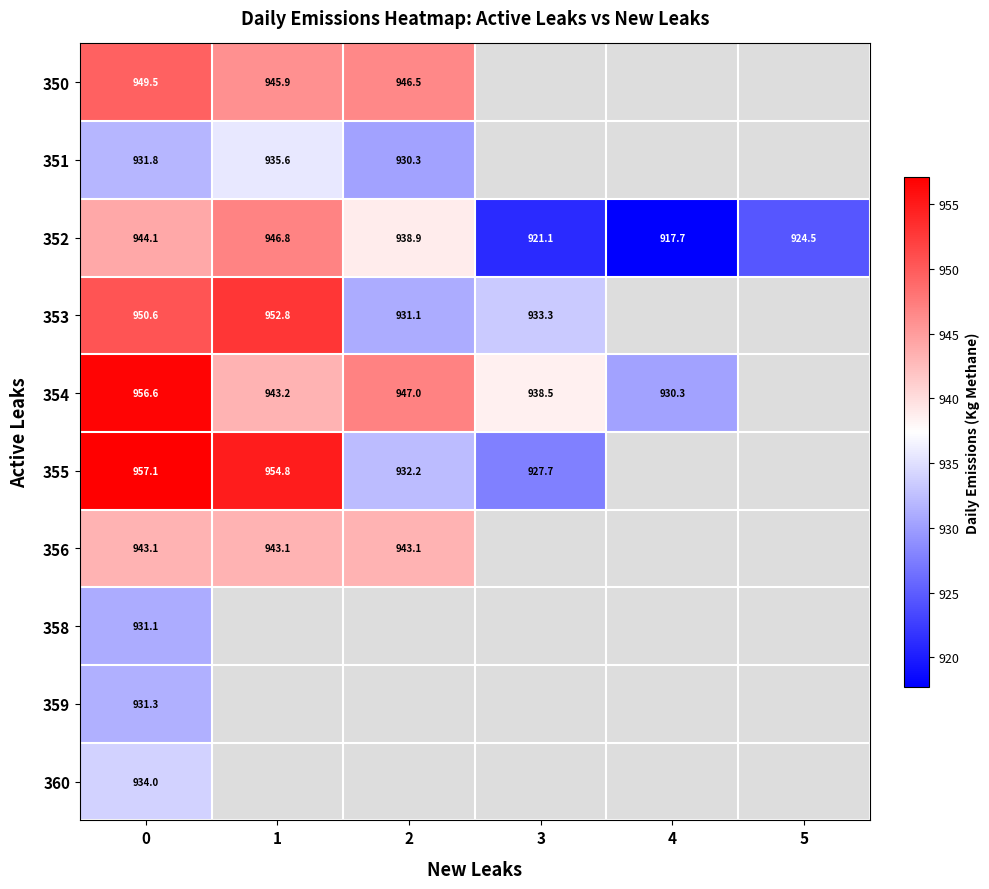

Is the value of 351 at 1 greater than the value of 352 at 4?

Yes